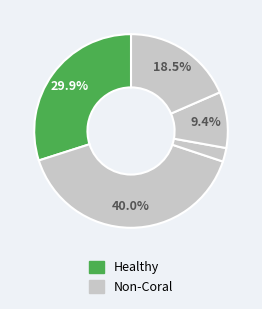

To the nearest percent, what is the average slice percentage?

20%